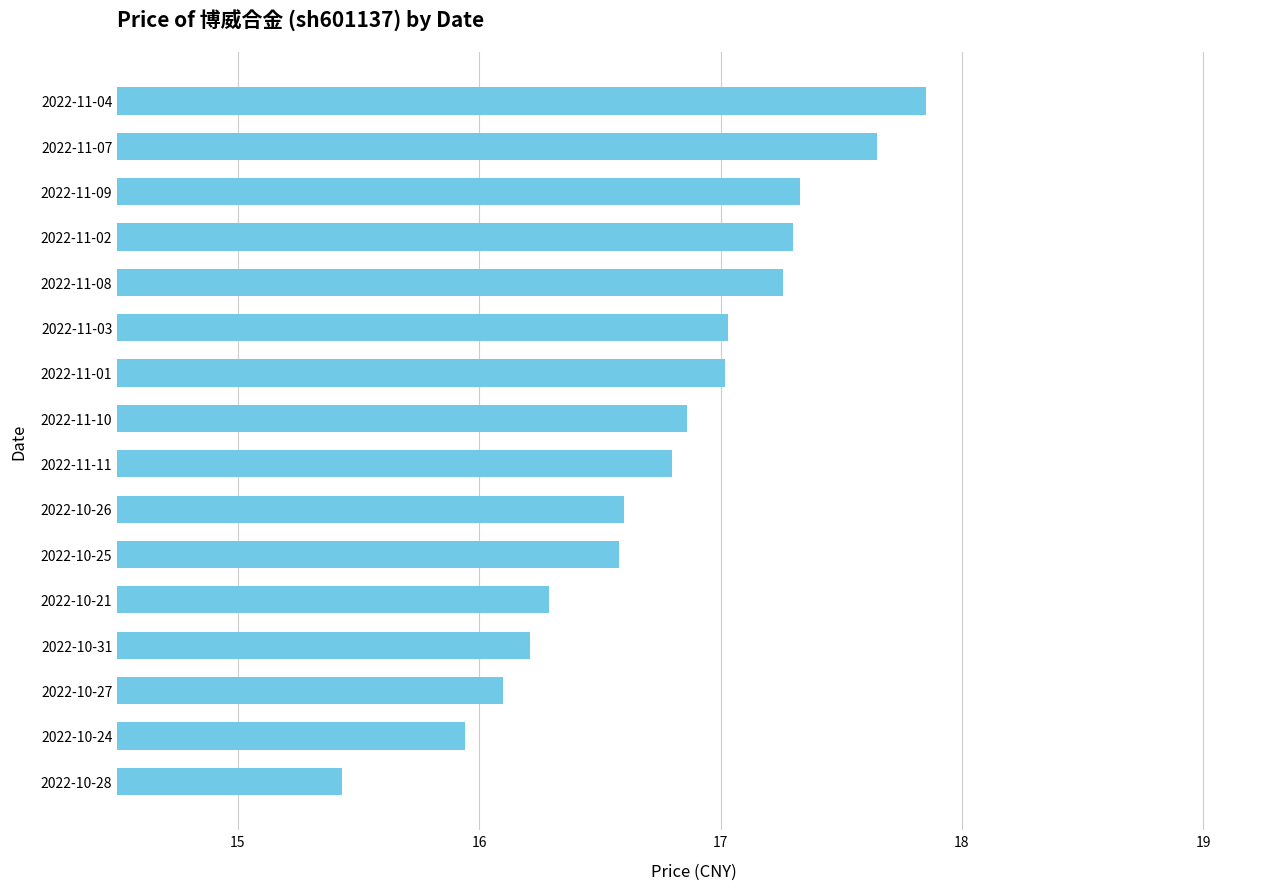

Which label corresponds to the smallest value in the chart?

2022-10-28